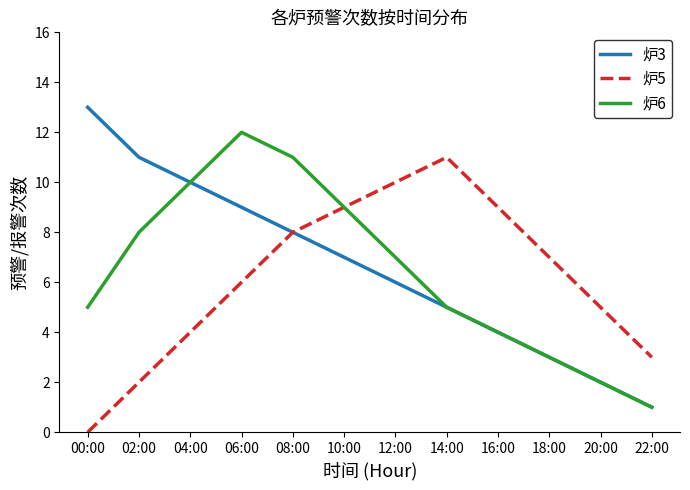

Between 00:00 and 20:00, which series saw the biggest shift?

炉3